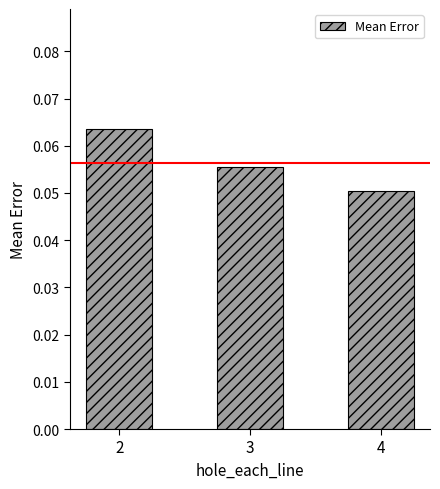

Is it true that the value at 3 is 0.0?

False